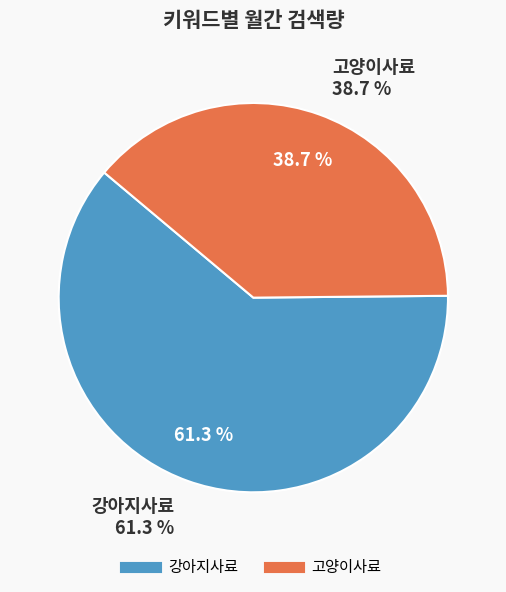

To the nearest percent, what is the average slice percentage?

50%